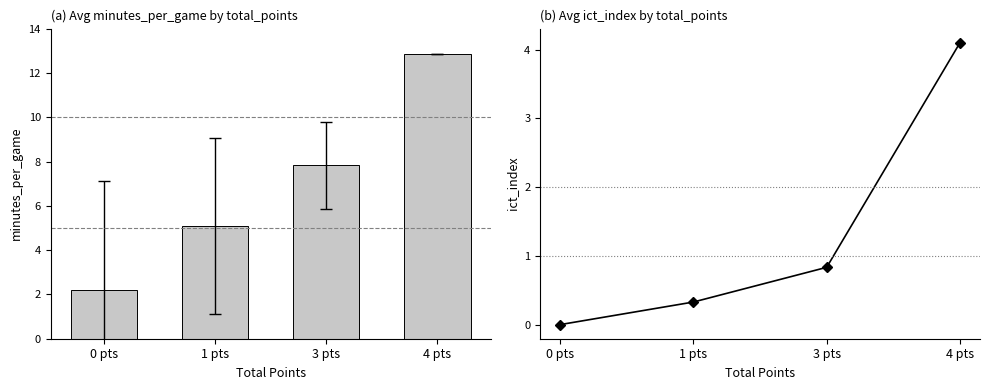

Which series changed the most between 0 pts and 3 pts?

minutes_per_game